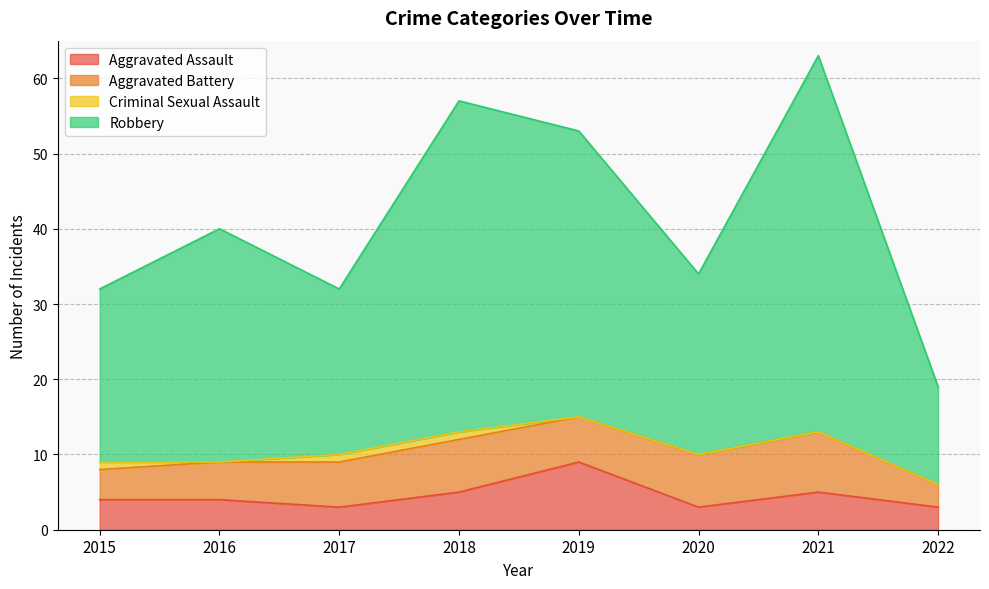

What is the highest value of the Aggravated Assault series?

9